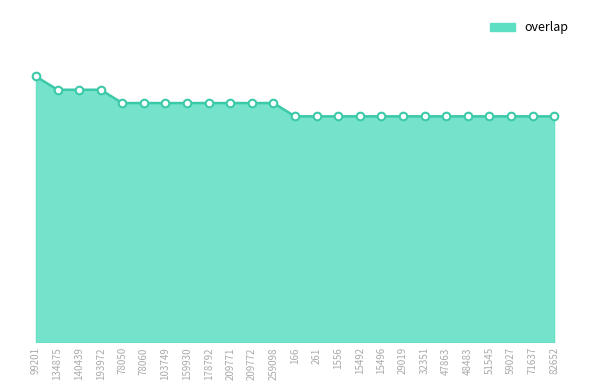

Between 71637 and 1556, which is larger?

71637